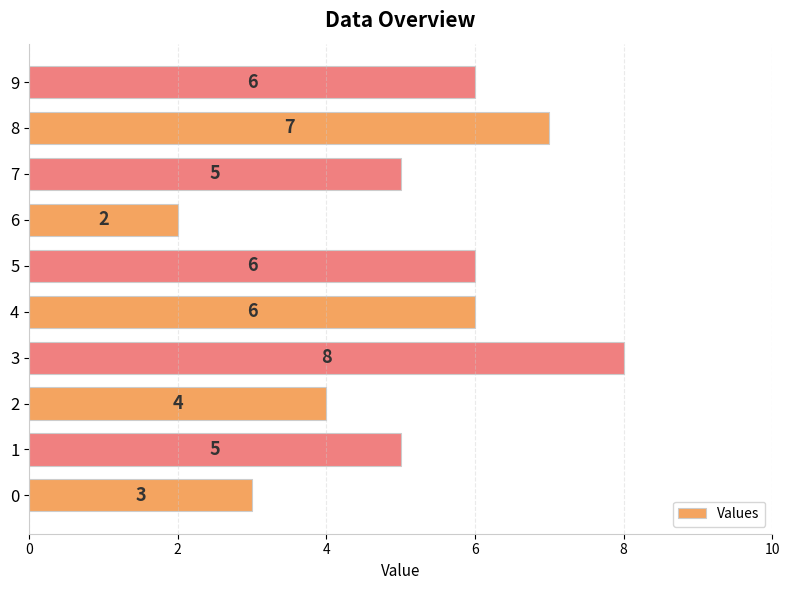

What is the difference between the maximum and minimum values?

6